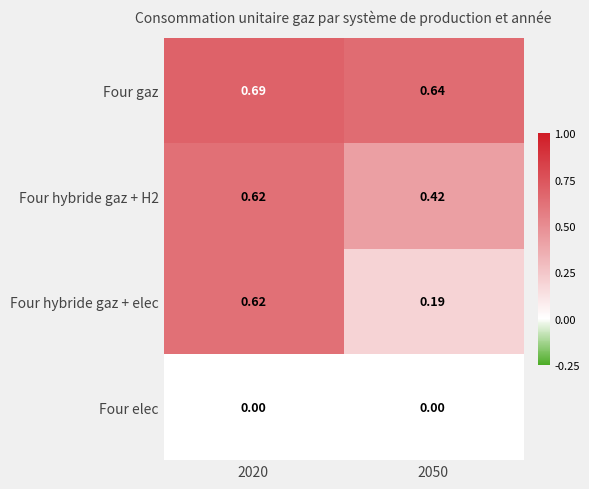

How many categories are shown in the chart?

2